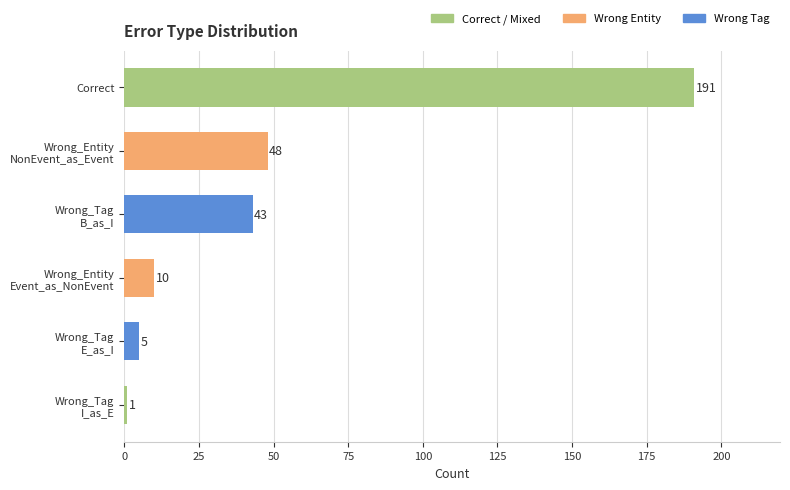

What is the maximum value shown in the chart?

191